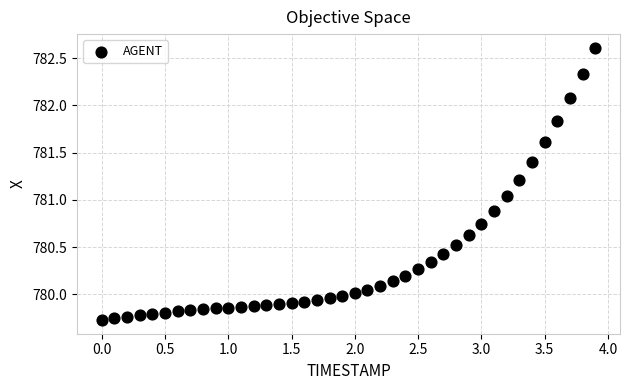

What is the range of X values (max minus min)?

3.9